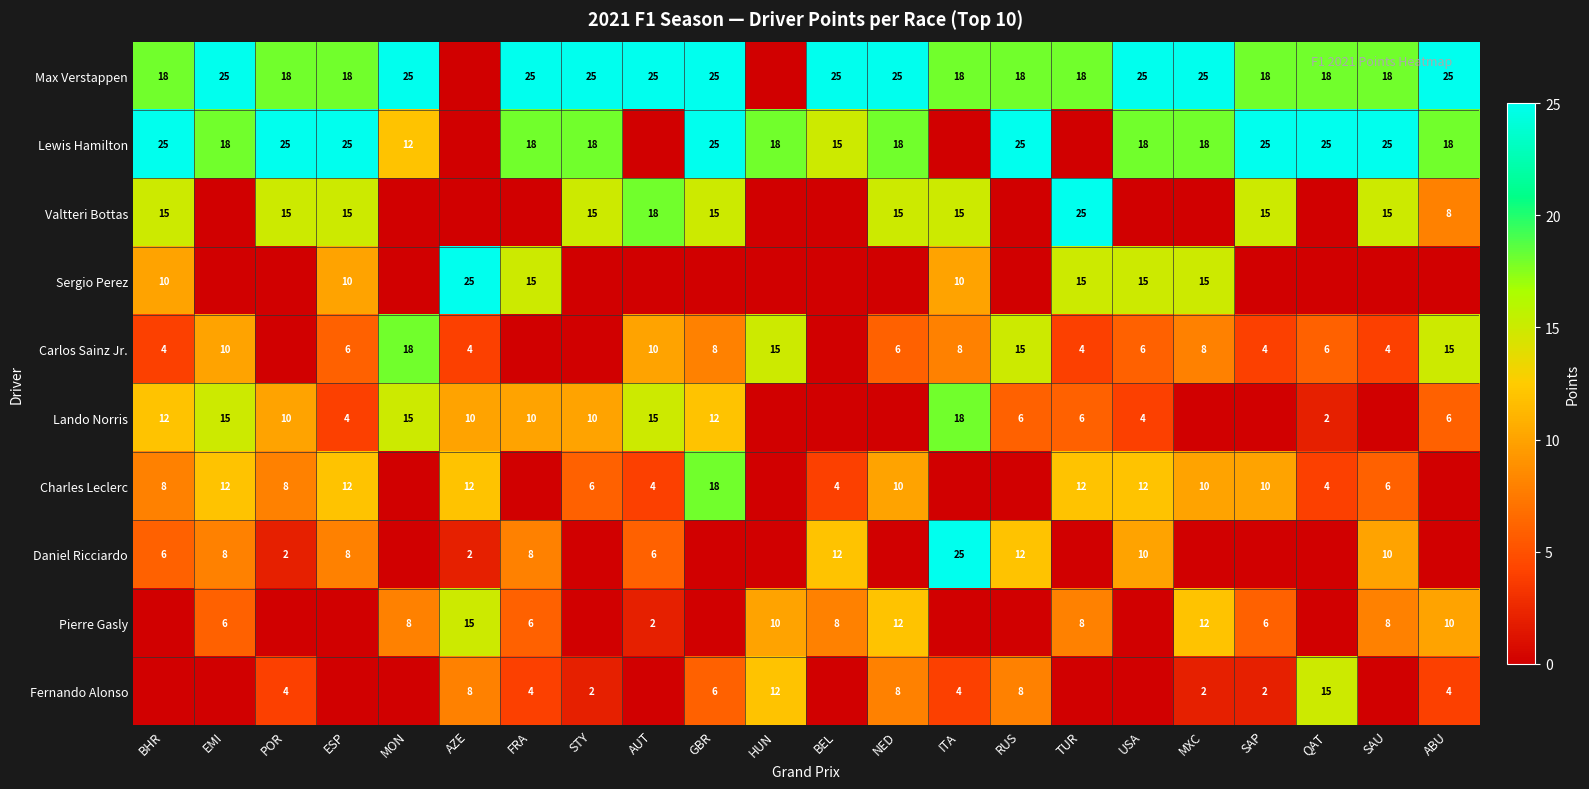

What is the greatest value displayed?

25